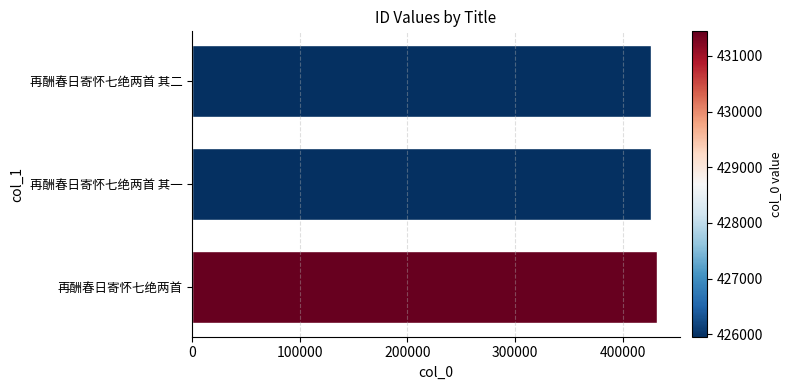

How many data points are less than 425959?

1